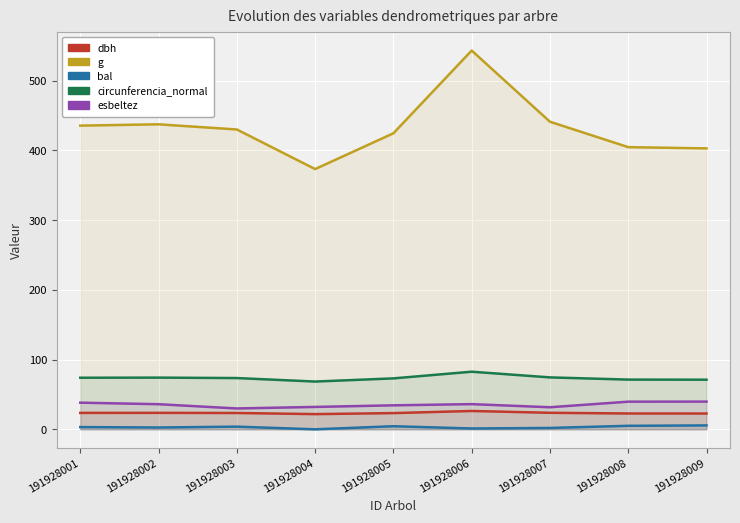

The value of esbeltez at 191928005 is 8.9. True or false?

False